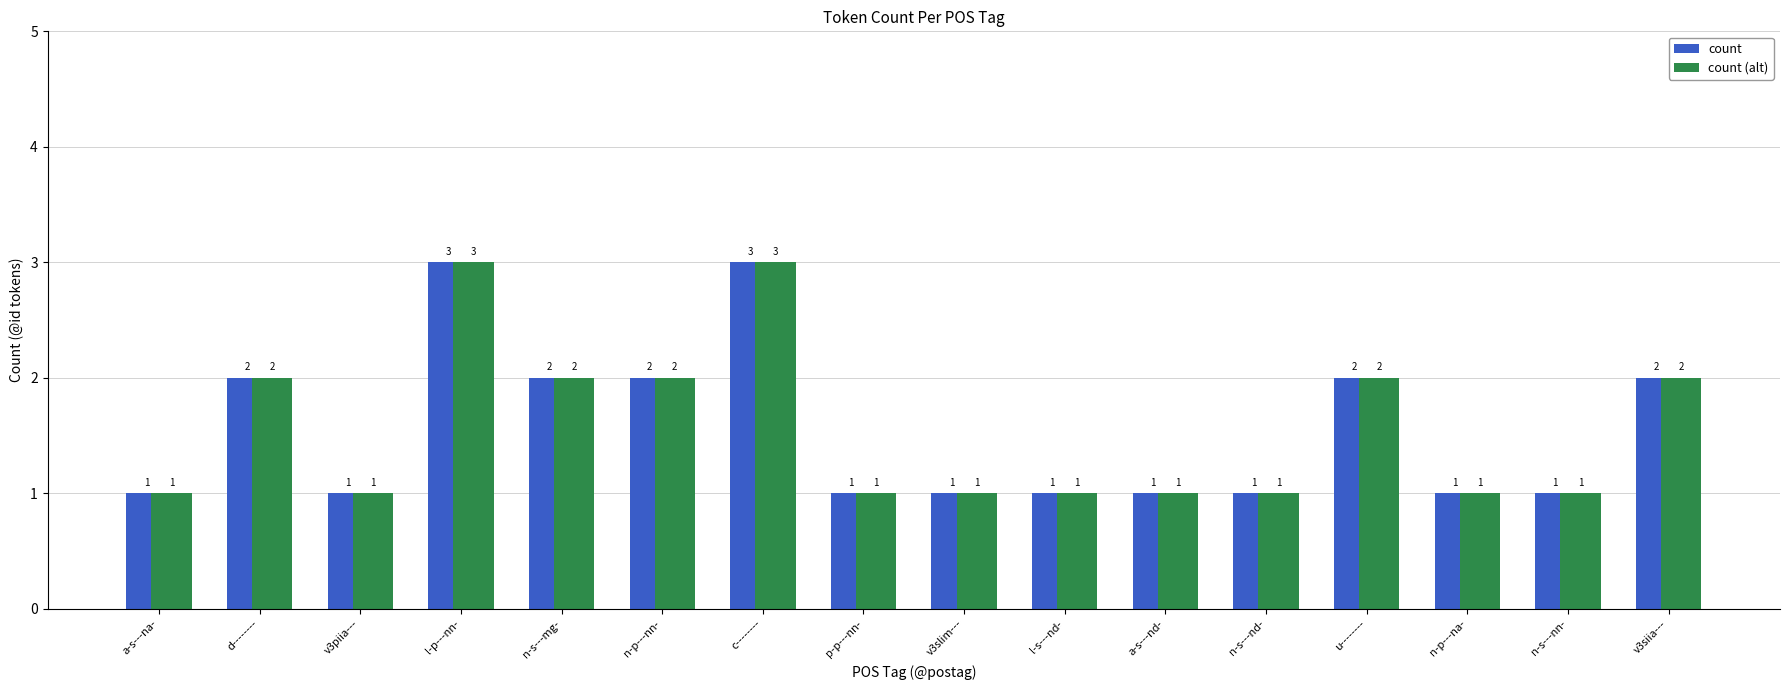

The count (alt) series shows 1 at n-p---na-. True or false?

True